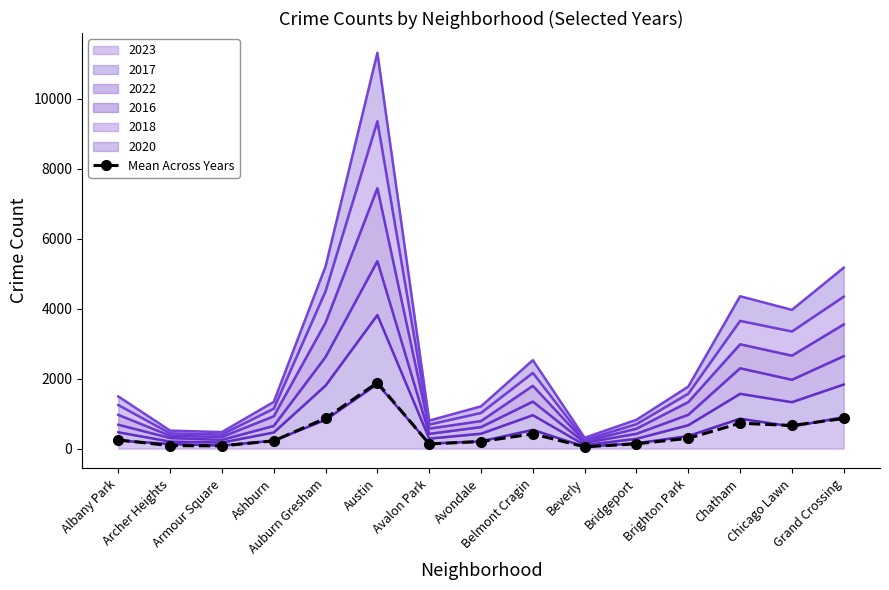

True or false: there are more than 1 points higher than both neighbors.

True